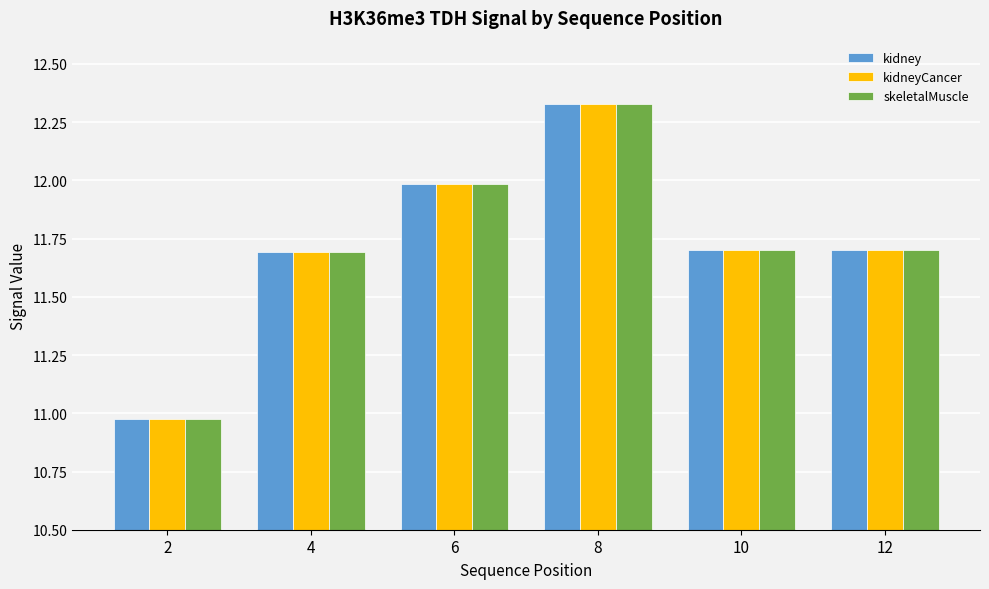

What is the total value across all series at 6?

36.0